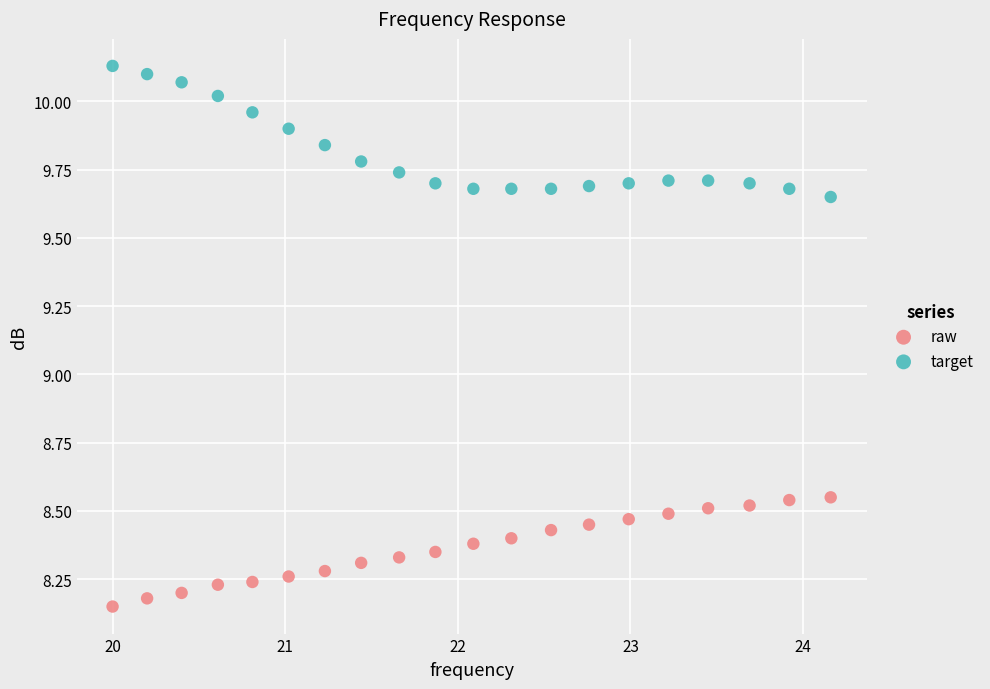

Which series contains the lowest Y value?

raw